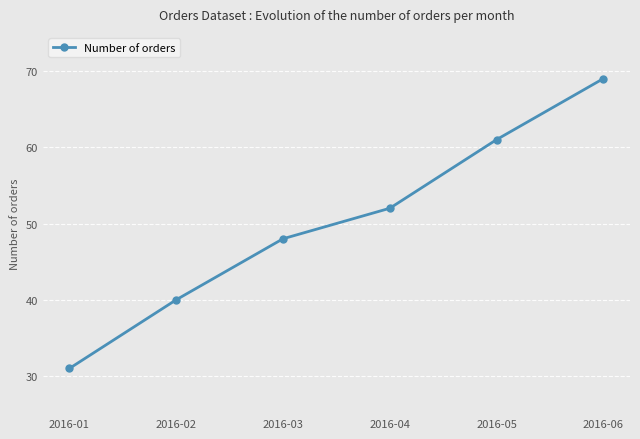

Reading right to left, extract all data points from this chart.

69	61	52	48	40	31